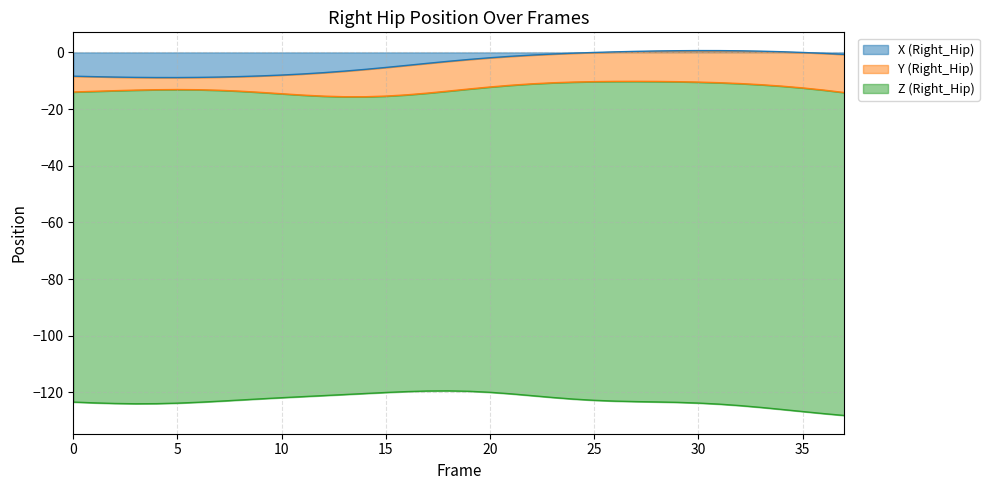

Which series ends up on top after the final intersection of Y (Right_Hip) and X (Right_Hip)?

X (Right_Hip)